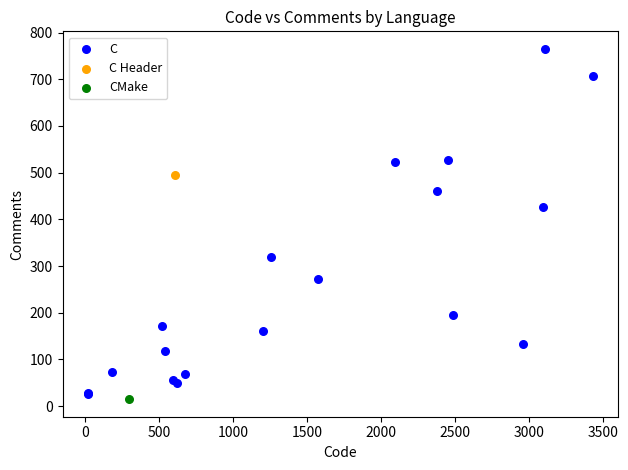

What are all the series names shown in the legend?

C, C Header, CMake